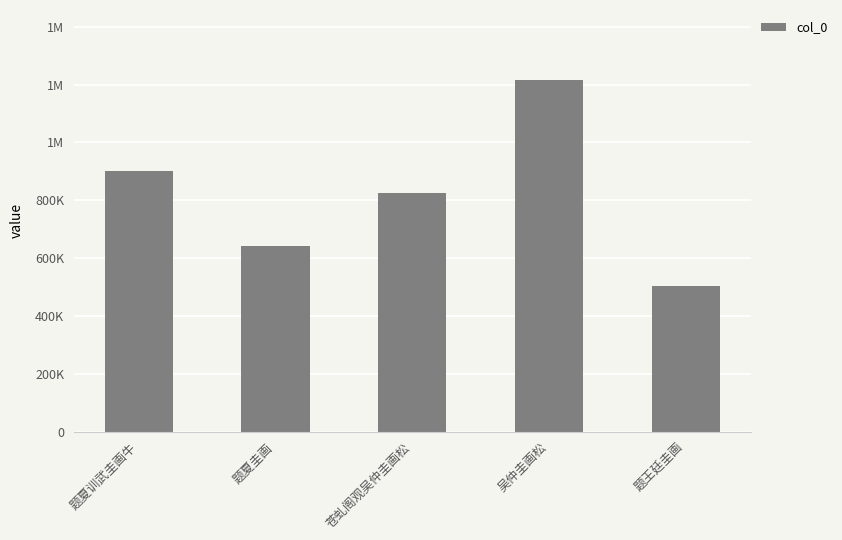

What is the value of the 1st bar from the left?

899841